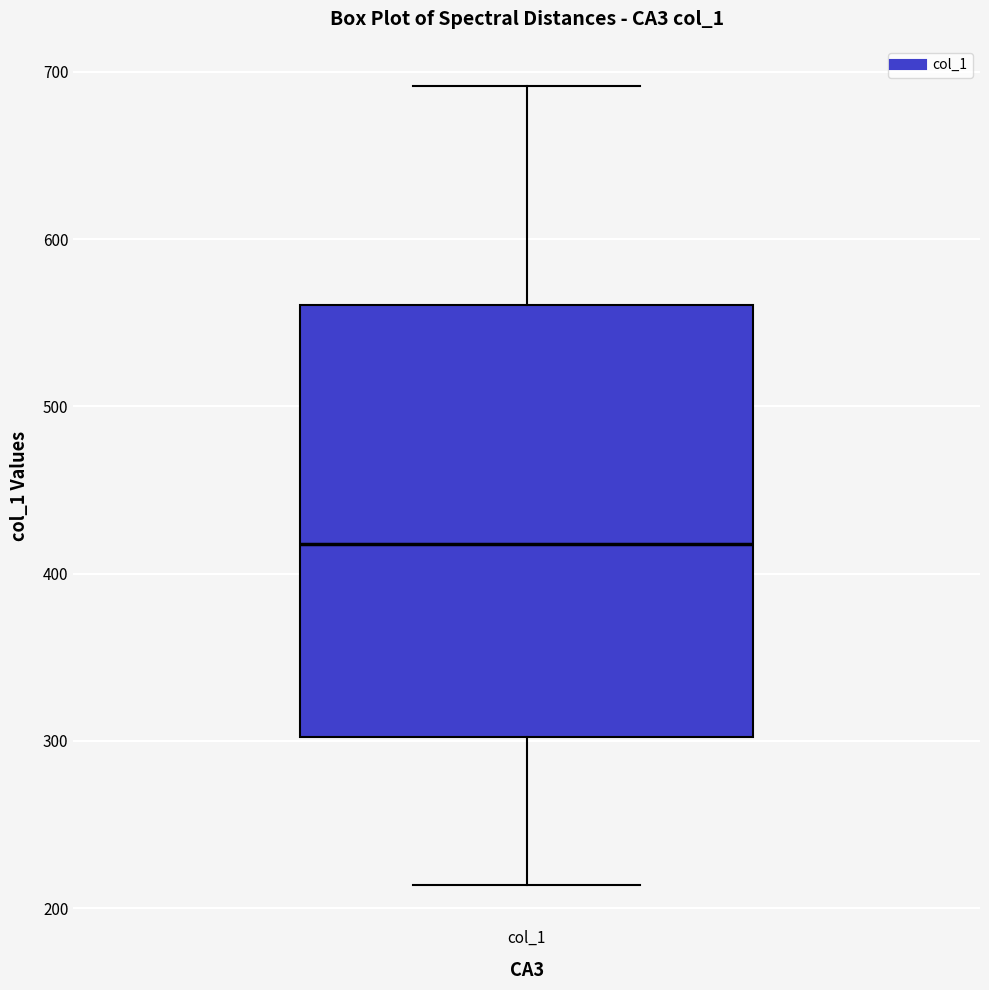

Where does the upper whisker of the box for col_1 end on the y-axis? The values are not printed on the chart, so give them approximately, as read against the axis.

690